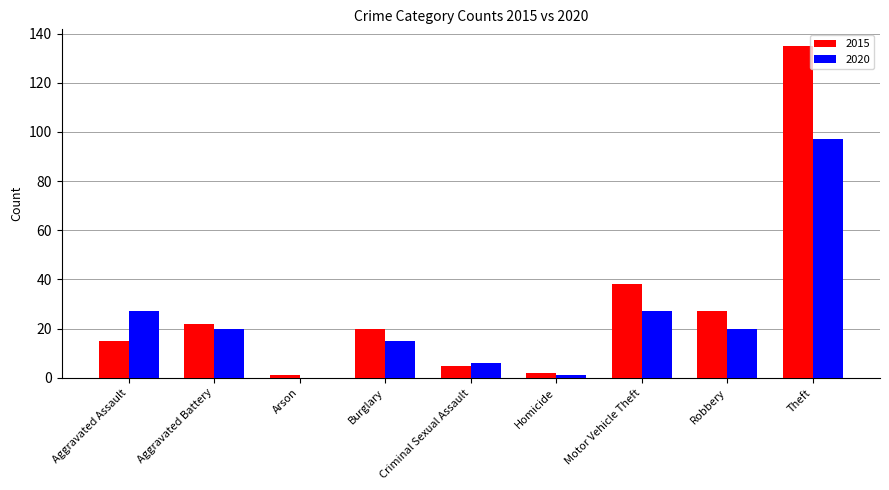

Is the value of 2020 at Aggravated Battery greater than the value of 2015 at Homicide?

Yes